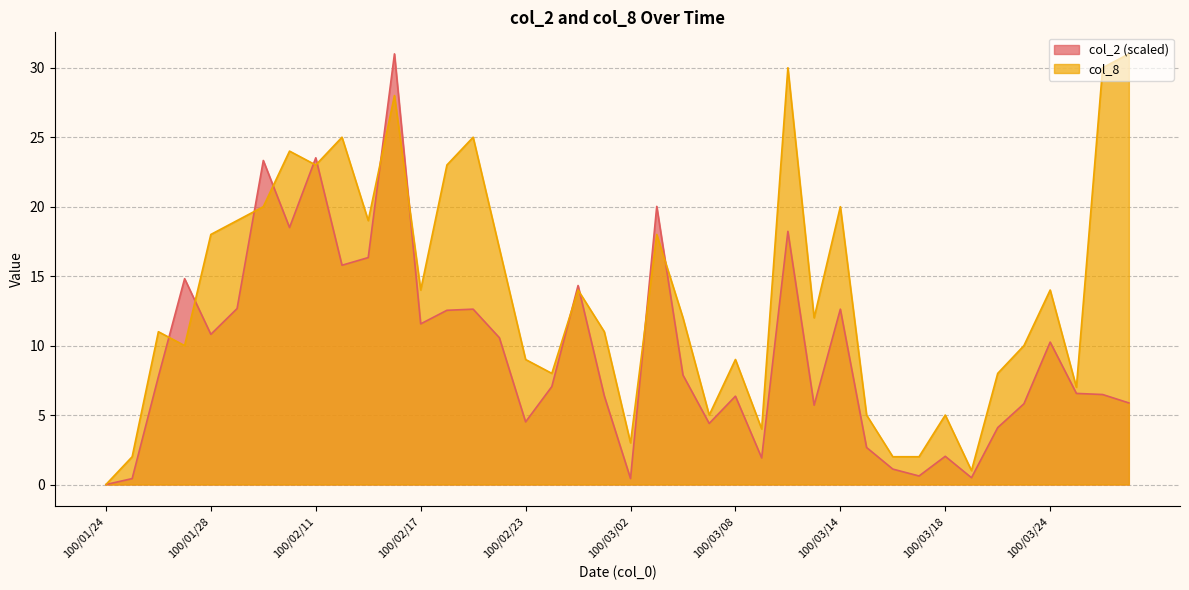

Which series ends up on top after the final intersection of col_2 and col_8?

col_8